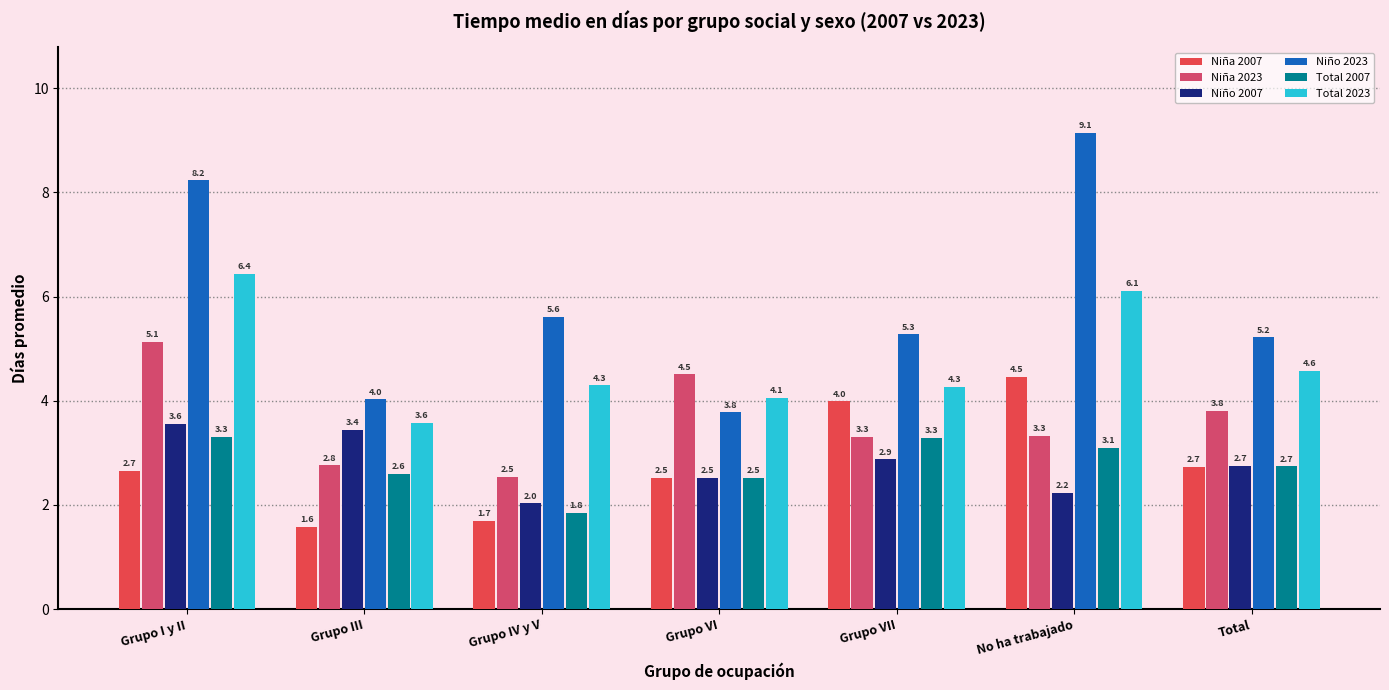

What is the difference between the Total 2007 values at No ha trabajado and Grupo III?

0.5